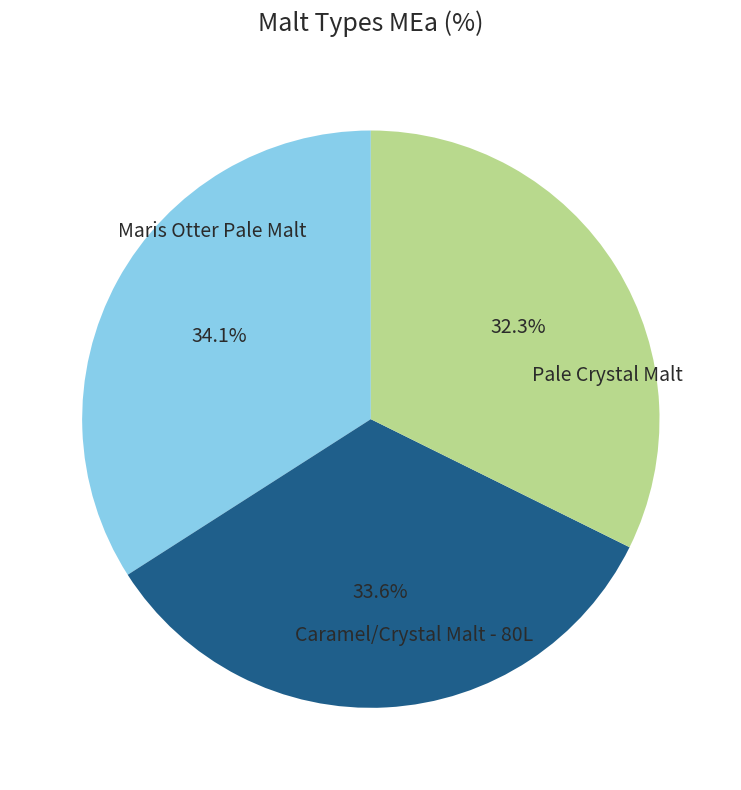

Is there any slice that represents more than half of the pie?

No